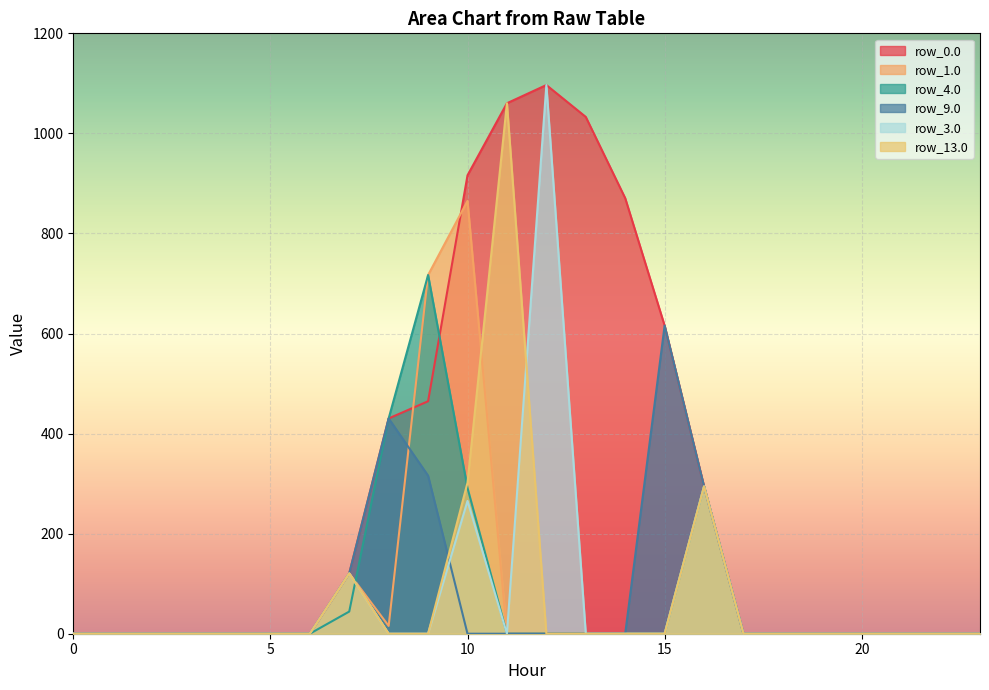

How many intersections are there between row_4.0 and row_1.0?

1